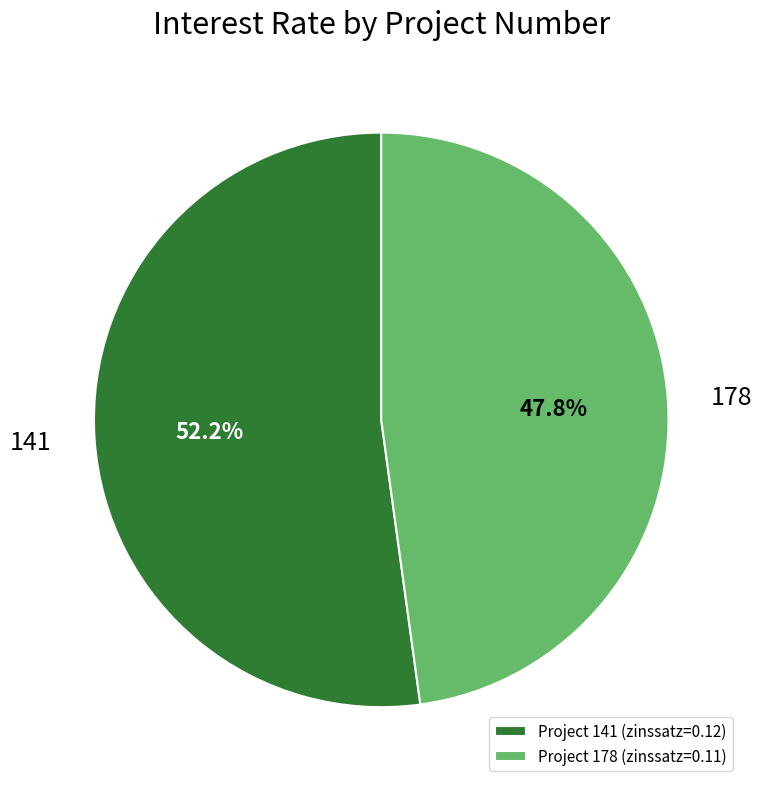

Is the sum of Project 141 (zinssatz=0.12) and Project 178 (zinssatz=0.11) greater than half?

Yes